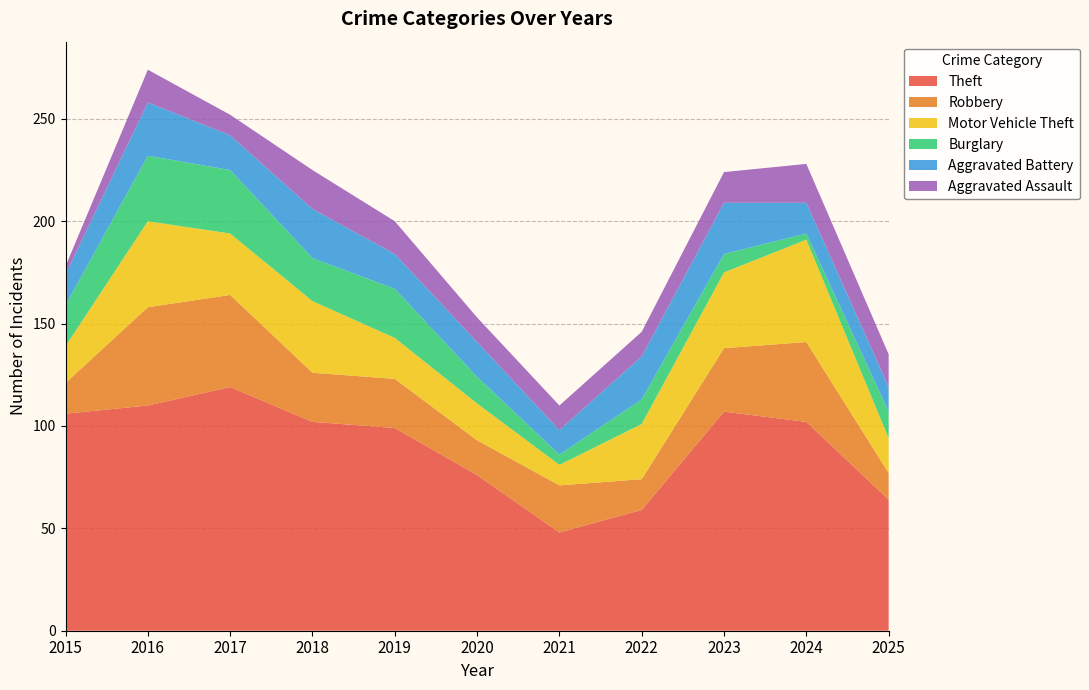

Reading left to right, what are all the values shown in this chart?

Theft: 2015=106	2016=110	2017=119	2018=102	2019=99	2020=76	2021=48	2022=59	2023=107	2024=102	2025=64
Robbery: 2015=15	2016=48	2017=45	2018=24	2019=24	2020=17	2021=23	2022=15	2023=31	2024=39	2025=13
Motor Vehicle Theft: 2015=18	2016=42	2017=30	2018=35	2019=20	2020=18	2021=10	2022=27	2023=37	2024=50	2025=17
Burglary: 2015=20	2016=32	2017=31	2018=21	2019=24	2020=13	2021=5	2022=12	2023=9	2024=3	2025=13
Aggravated Battery: 2015=15	2016=26	2017=17	2018=24	2019=17	2020=17	2021=12	2022=21	2023=25	2024=15	2025=12
Aggravated Assault: 2015=4	2016=16	2017=10	2018=19	2019=16	2020=12	2021=12	2022=12	2023=15	2024=19	2025=16